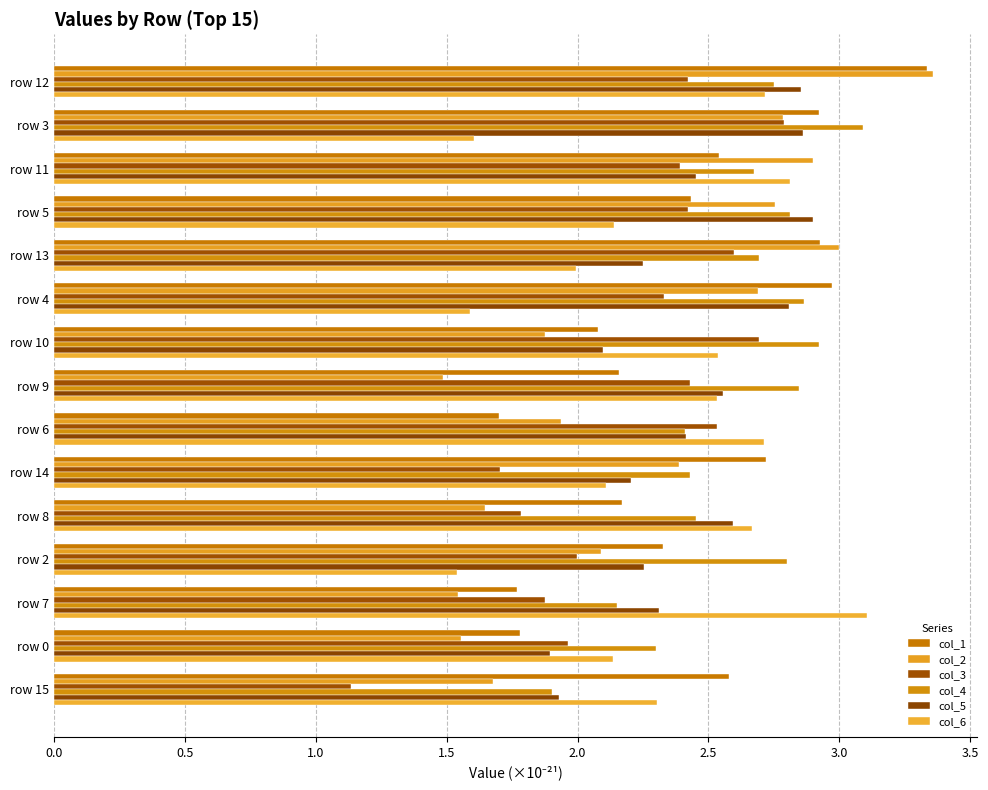

How many series are shown in this chart?

6